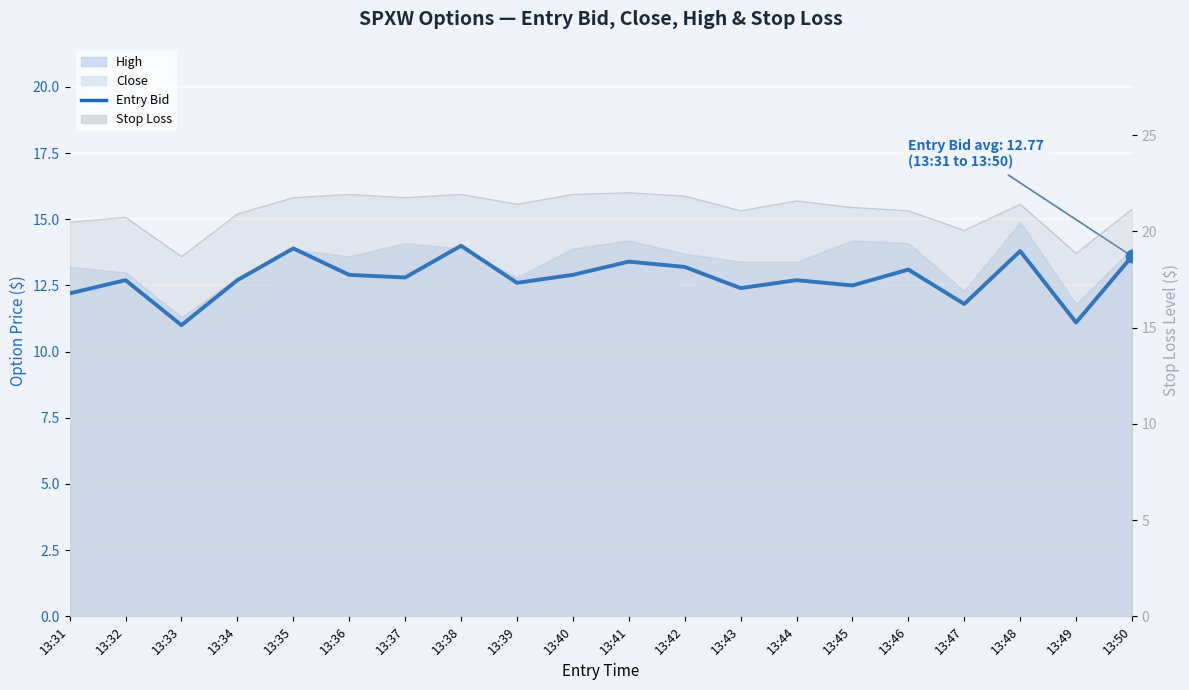

Approximately how many times larger is the value at 13:31 compared to 13:36?

0.9